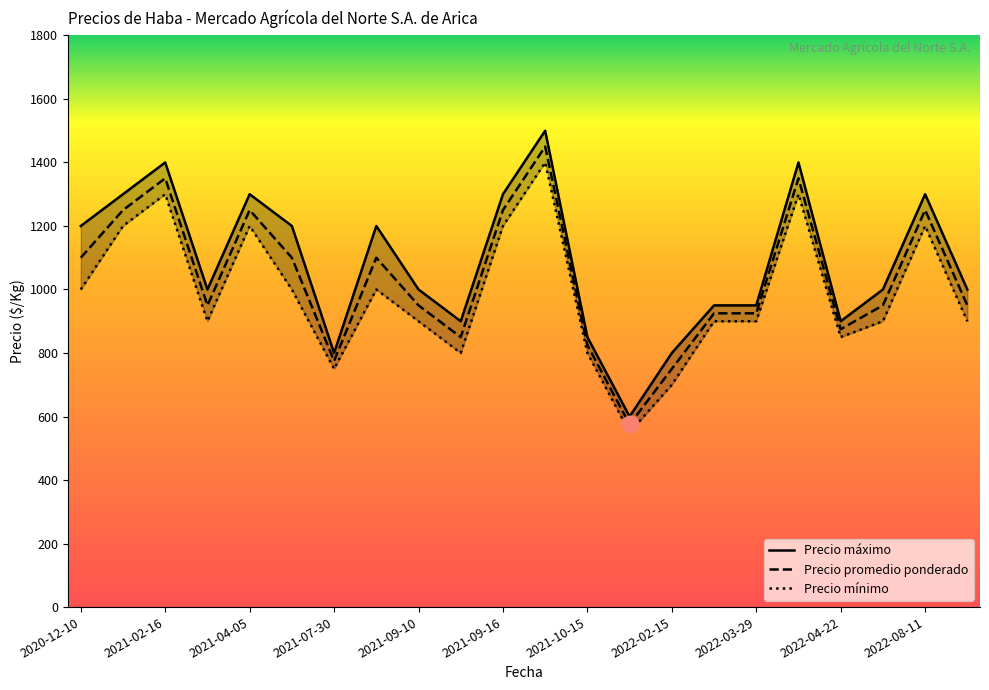

What is the difference between the Precio máximo values at 2022-08-11 and 2021-10-15?

450